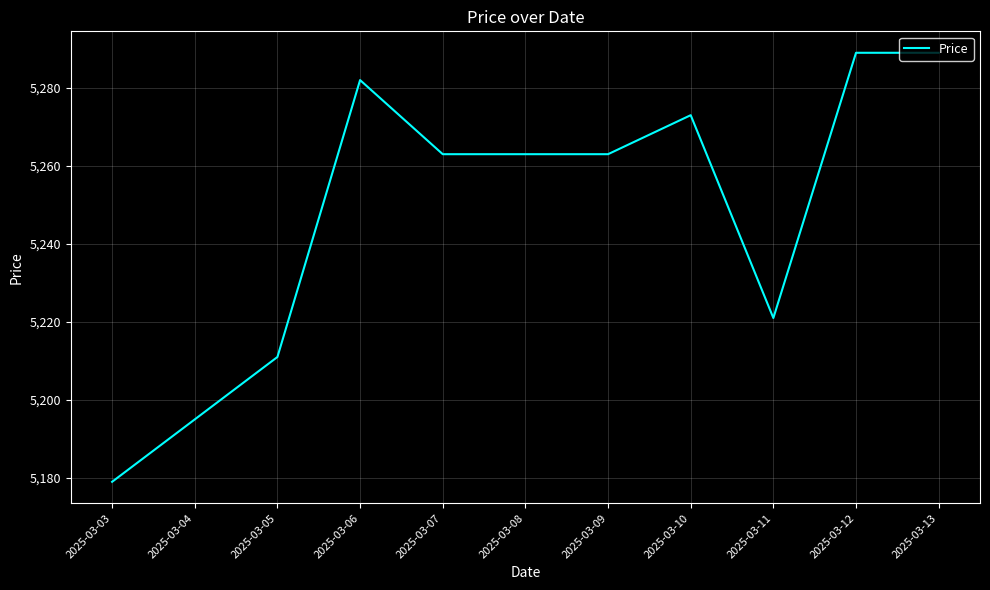

What is the maximum value shown in the chart?

5289